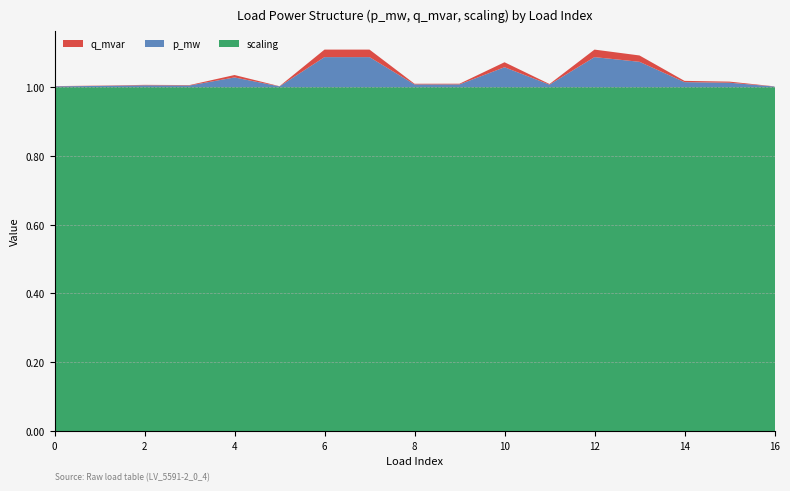

Reading left to right, what are all the values shown in this chart?

p_mw: 0.0	0.0	0.0	0.0	0.0	0.0	0.1	0.1	0.0	0.0	0.1	0.0	0.1	0.1	0.0	0.0	0.0
q_mvar: 0.0	0.0	0.0	0.0	0.0	0.0	0.0	0.0	0.0	0.0	0.0	0.0	0.0	0.0	0.0	0.0	0.0
scaling: 1.0	1.0	1.0	1.0	1.0	1.0	1.0	1.0	1.0	1.0	1.0	1.0	1.0	1.0	1.0	1.0	1.0